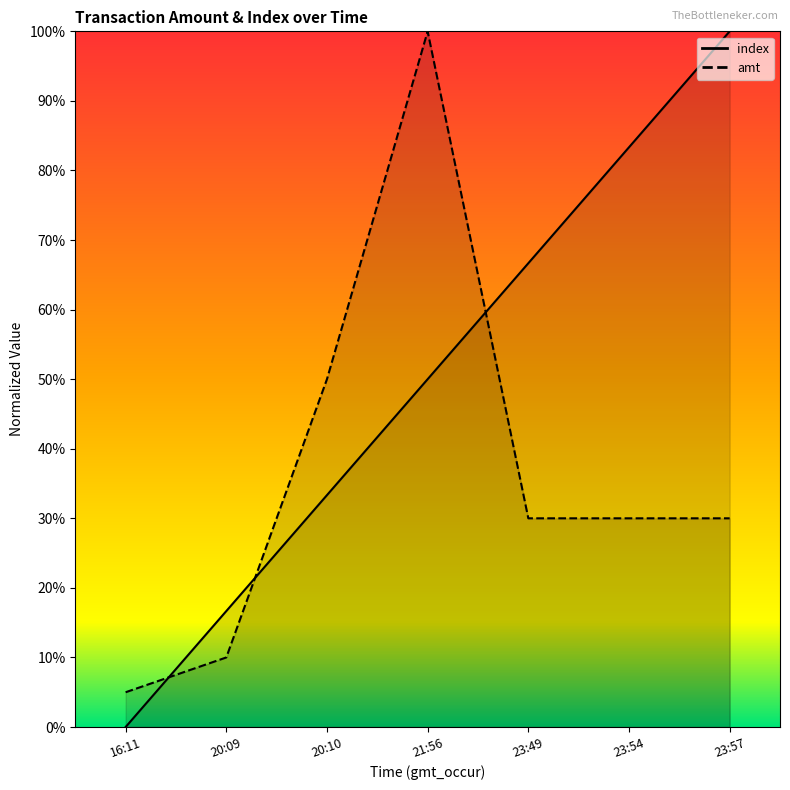

Reading left to right, list all the values displayed in this chart.

index: 0.0	0.2	0.3	0.5	0.7	0.8	1.0
amt: 0.1	0.1	0.5	1.0	0.3	0.3	0.3